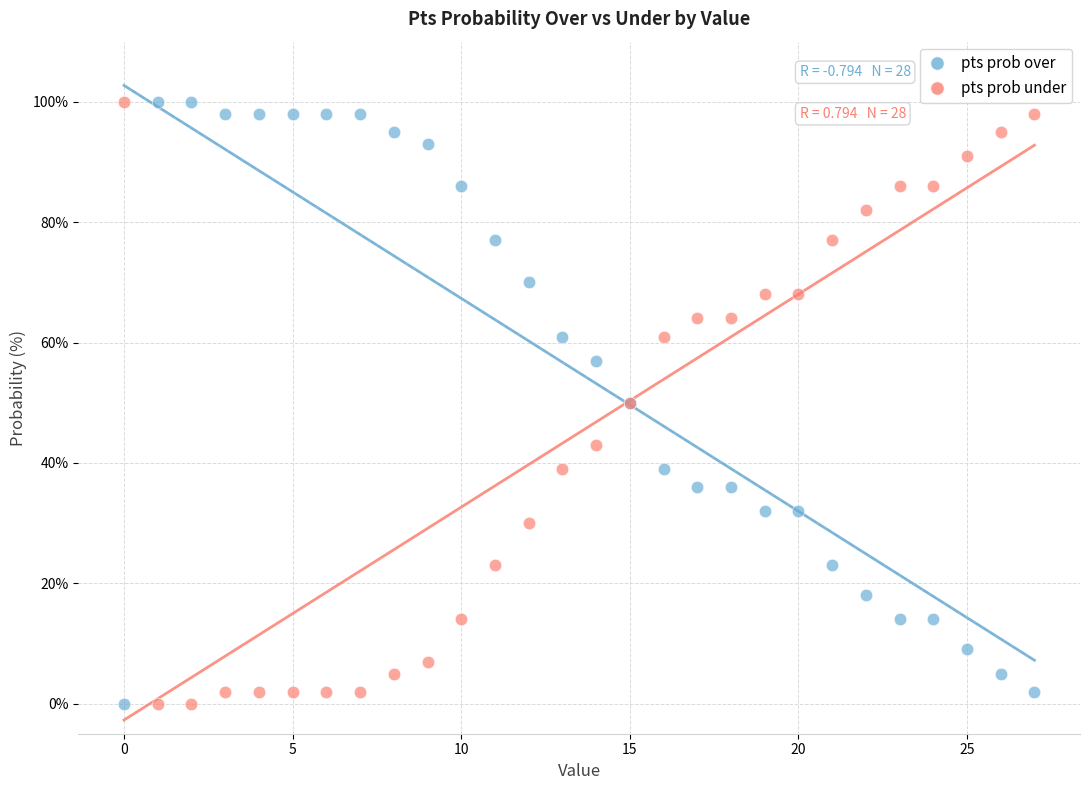

What are all the series names shown in the legend?

pts prob over, pts prob under